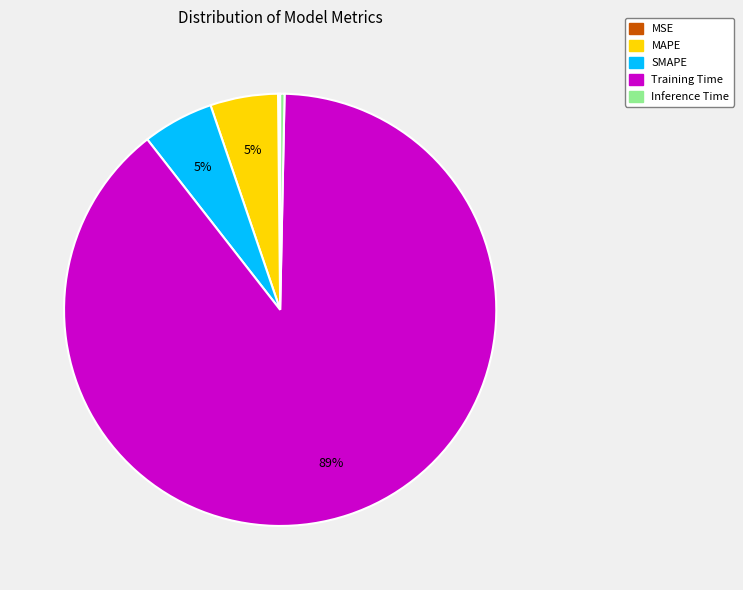

Which category has the biggest portion of the pie?

Training Time